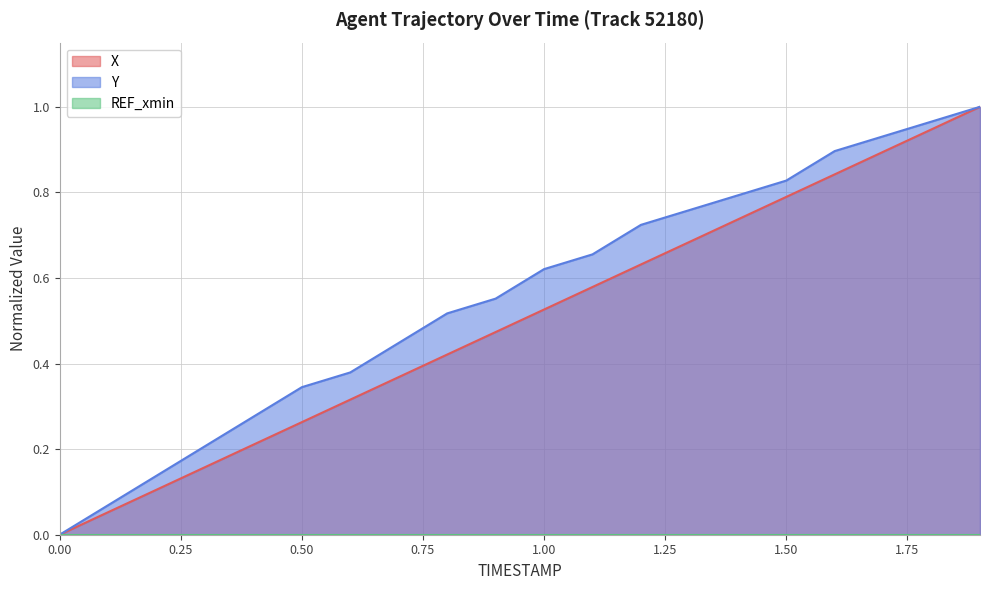

How many series are shown in this chart?

3